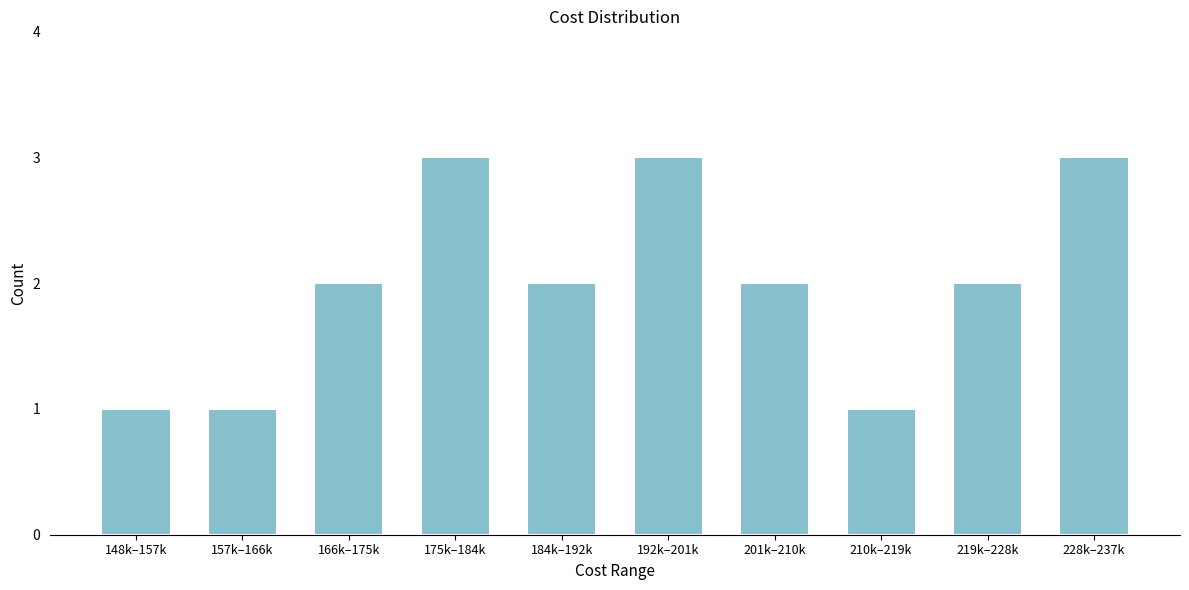

Reading right to left, transcribe all the data shown in this chart.

228k–237k=3	219k–228k=2	210k–219k=1	201k–210k=2	192k–201k=3	184k–192k=2	175k–184k=3	166k–175k=2	157k–166k=1	148k–157k=1